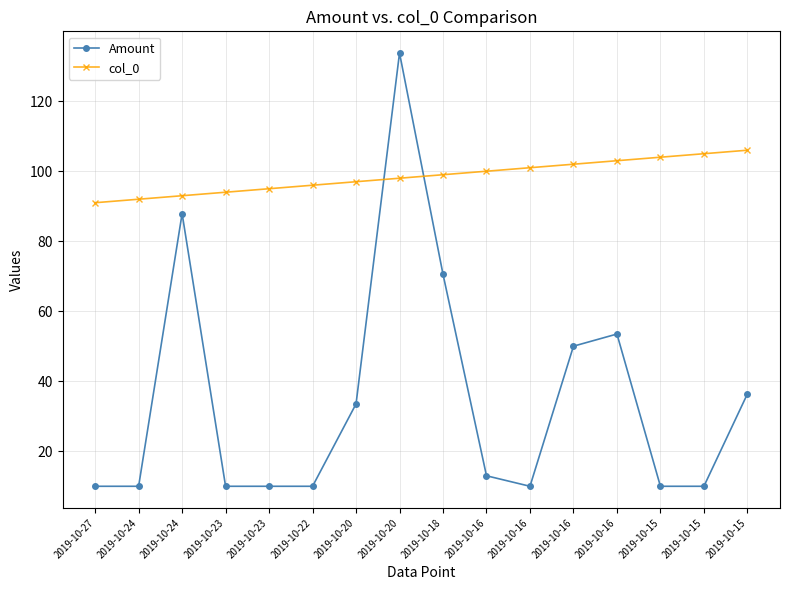

Where is the first local maximum for Amount?

2019-10-24